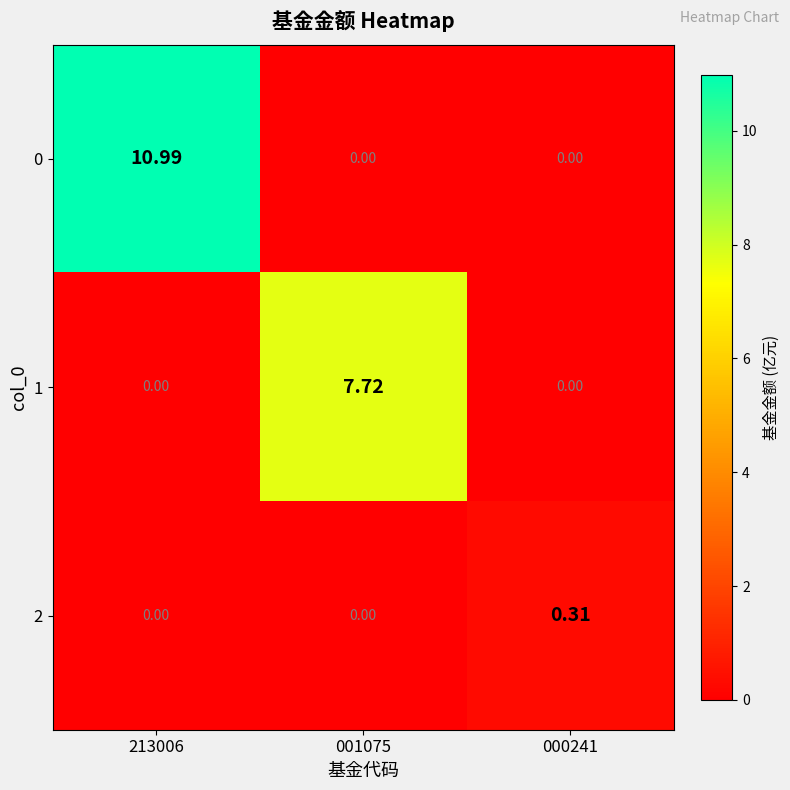

Rank the series at 000241 from lowest to highest value.

0, 1, 2